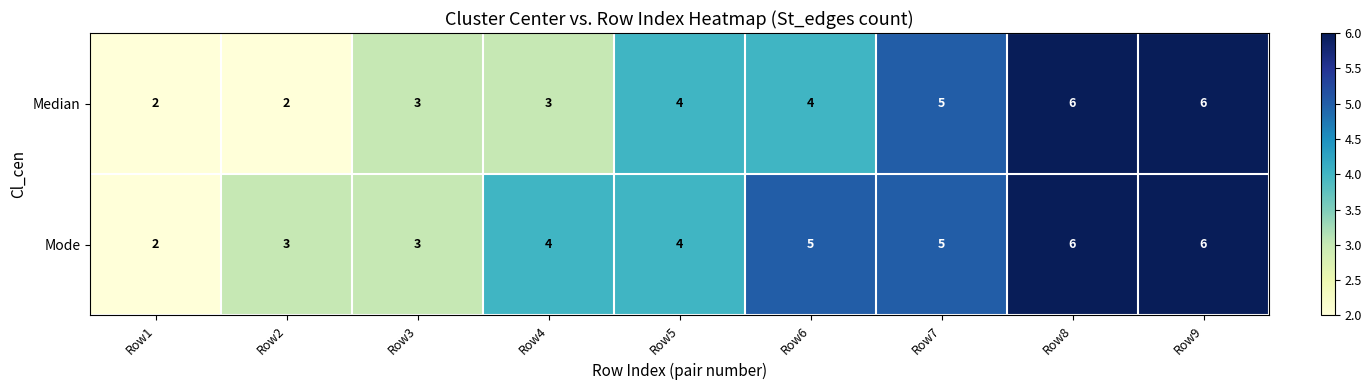

Rank the series at Row2 from lowest to highest value.

Median, Mode